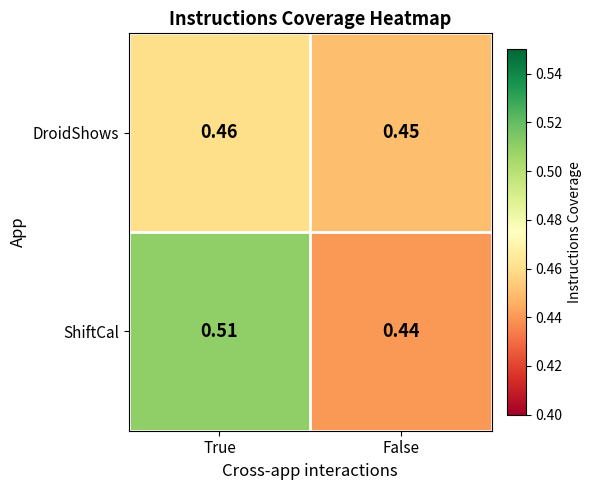

Which category has the highest value across all series?

True